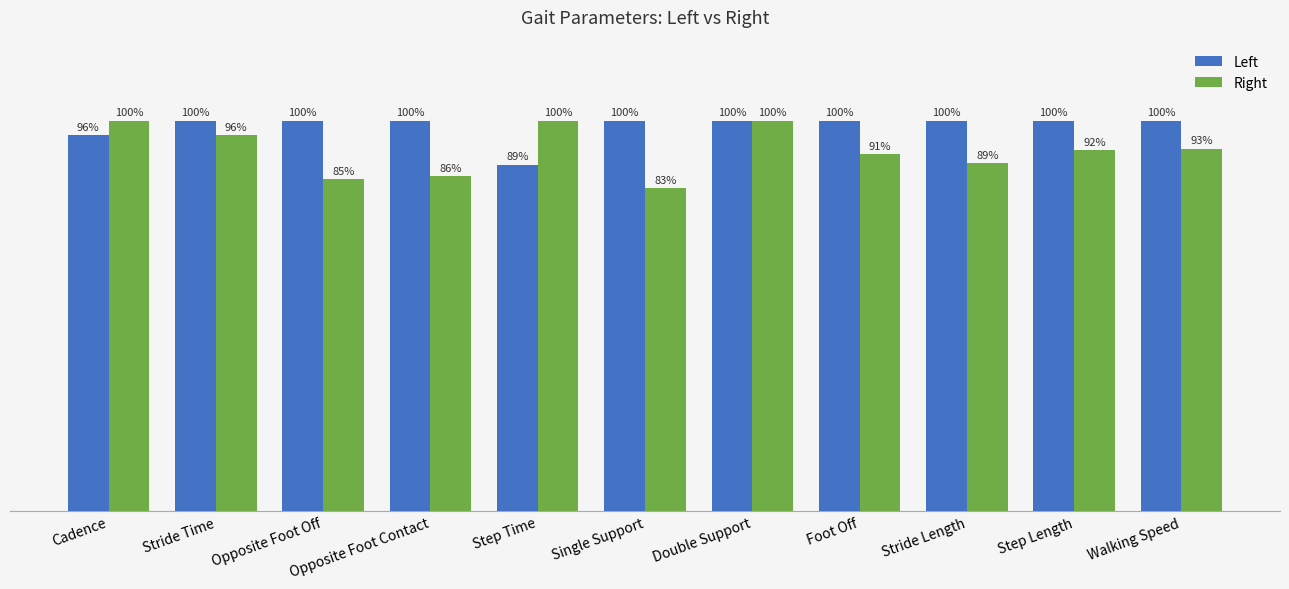

What is the label of the 7th bar from the left?

Double Support